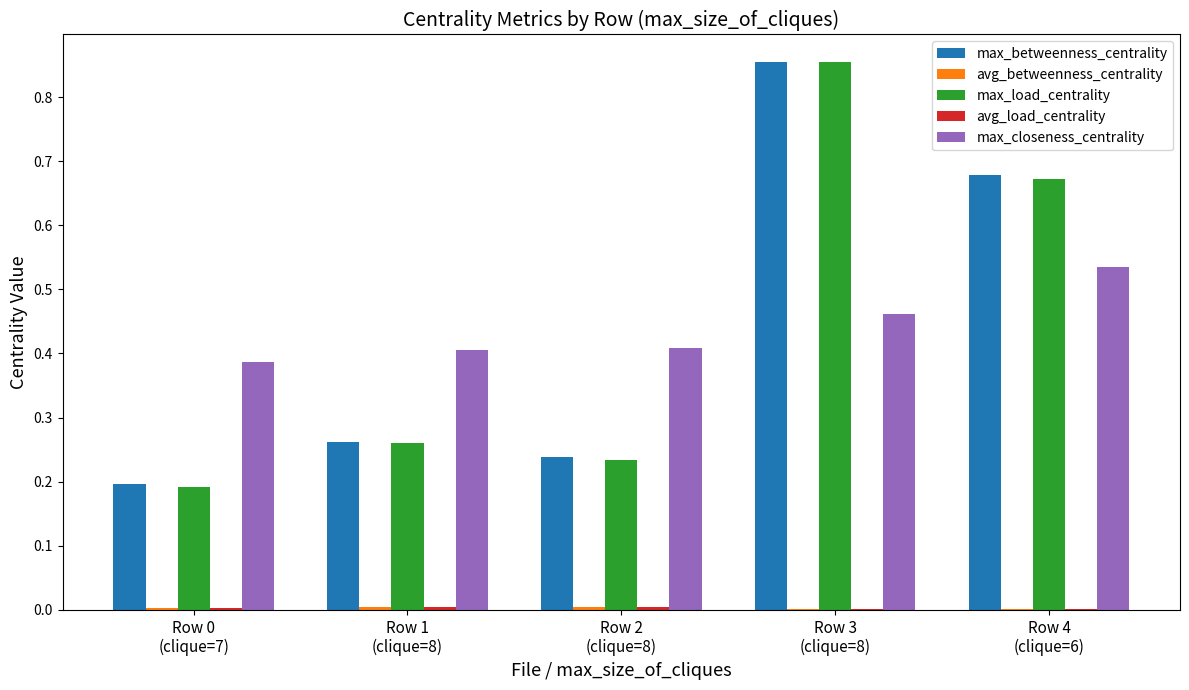

How many series are shown in this chart?

5